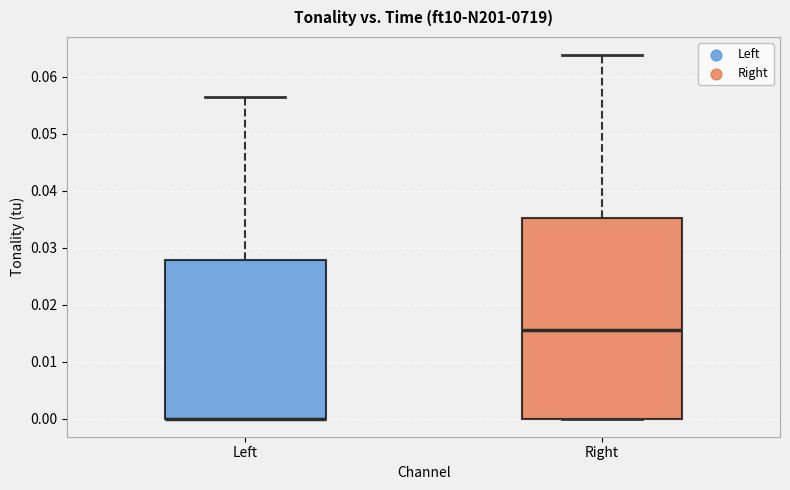

Reading left to right, read every box against the y-axis: the position of its median line, the range the box covers, and the ends of its whiskers. The values are not printed on the chart, so give them approximately, as read against the axis.

Left: median 0.000 (drawn on the box's lower edge), box 0.000 to 0.028, whiskers 0.000 to 0.056
Right: median 0.016, box 0.000 to 0.035, whiskers 0.000 to 0.064